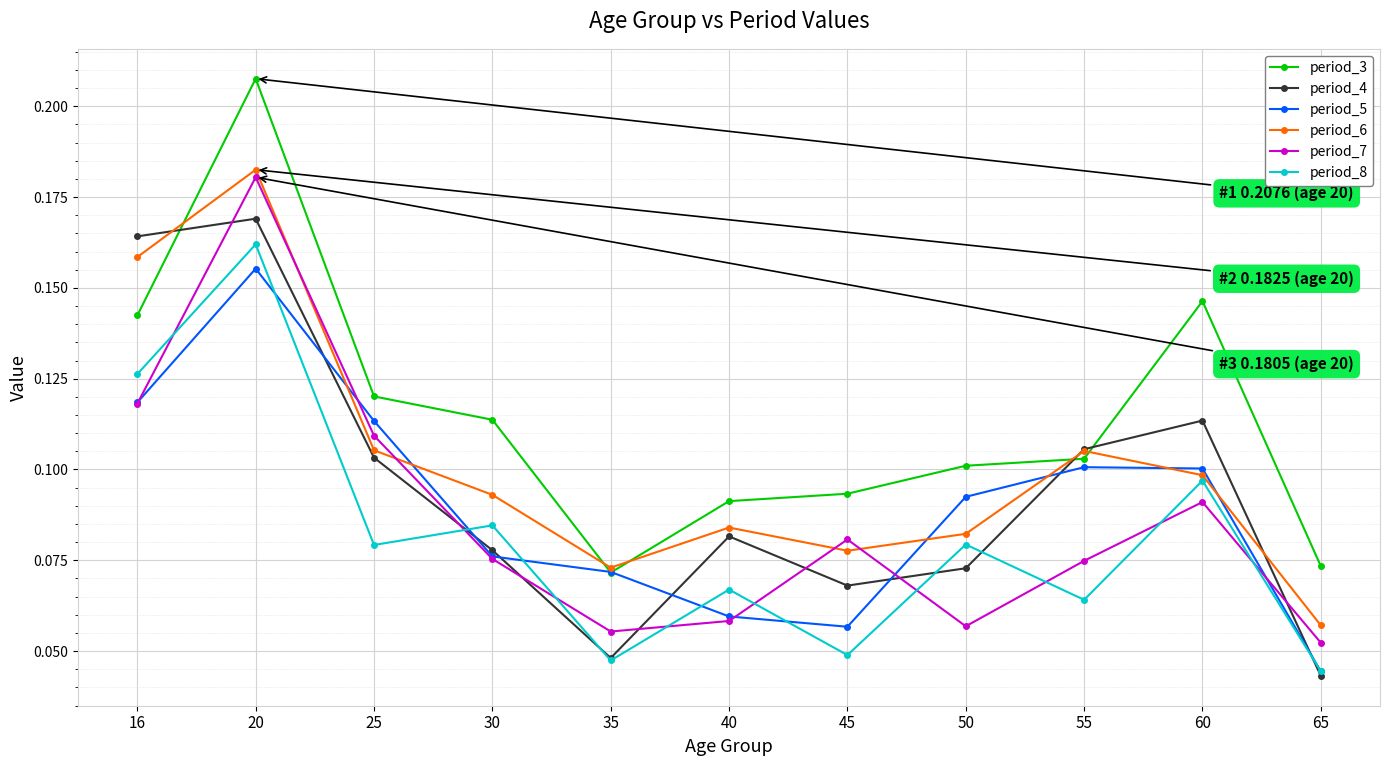

Is the value of period_6 at 65 greater than the value of period_5 at 65?

Yes